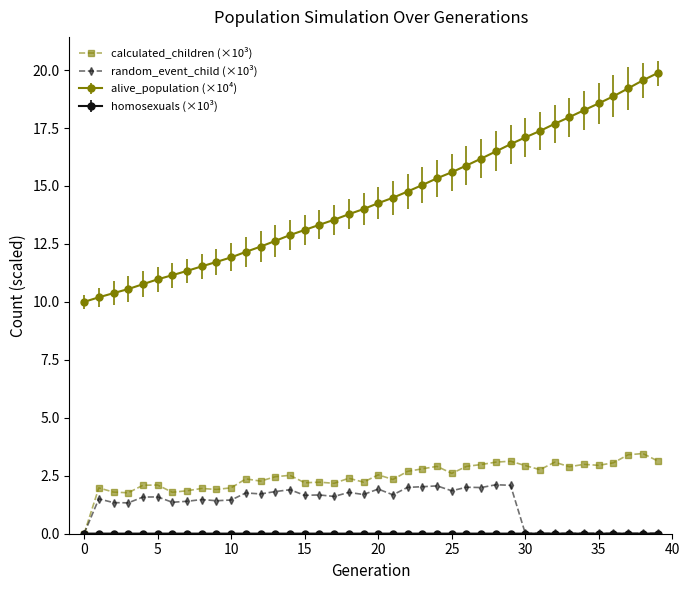

True or false: calculated_children (×10³) and alive_population (×10⁴) cross at least once.

False